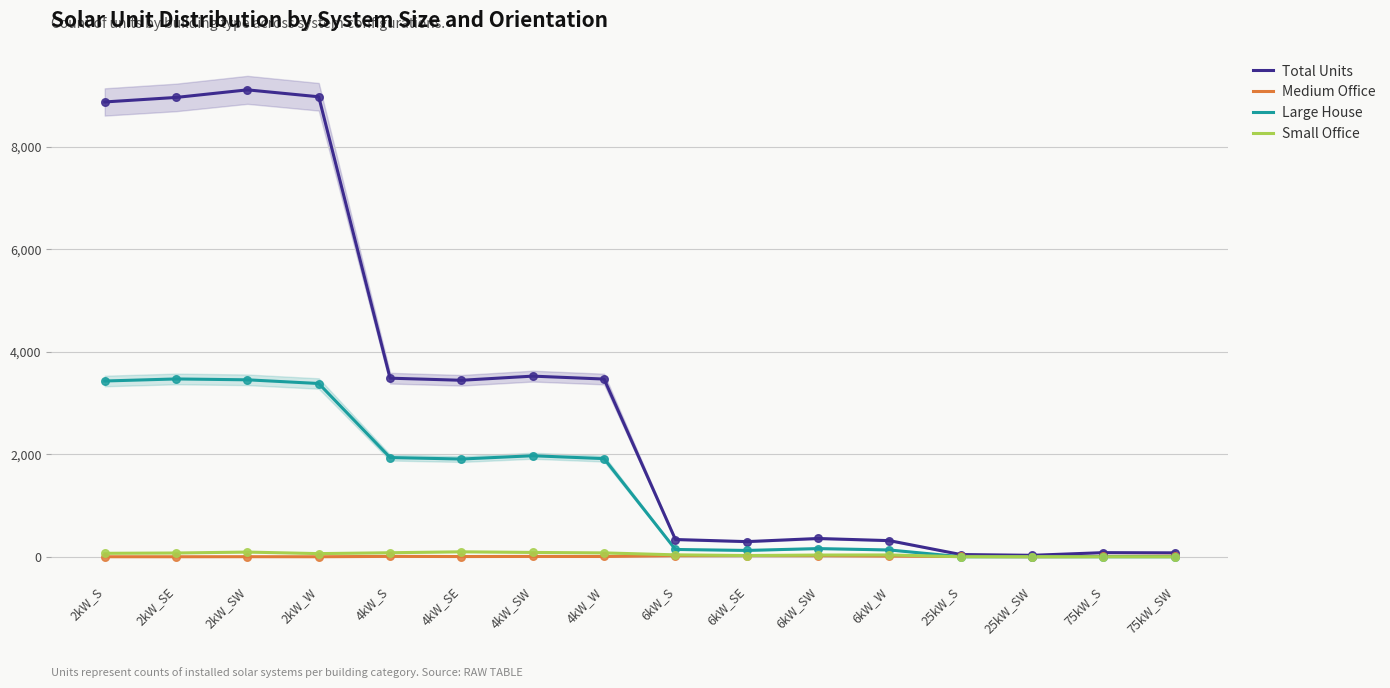

Which series contains the lowest Y value?

Medium Office